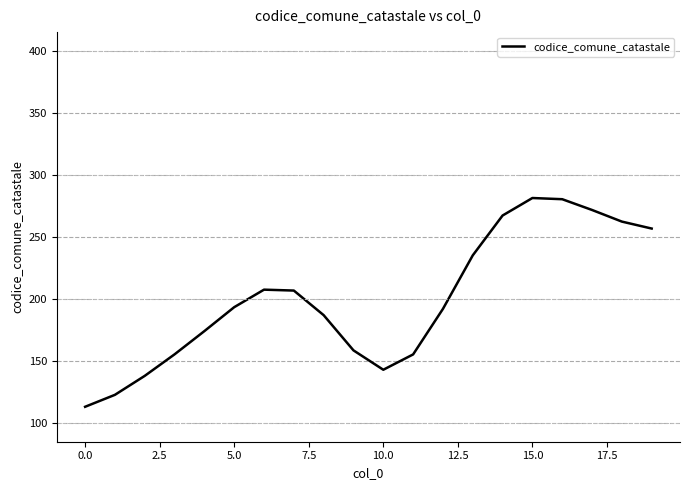

How many values are below 193?

10